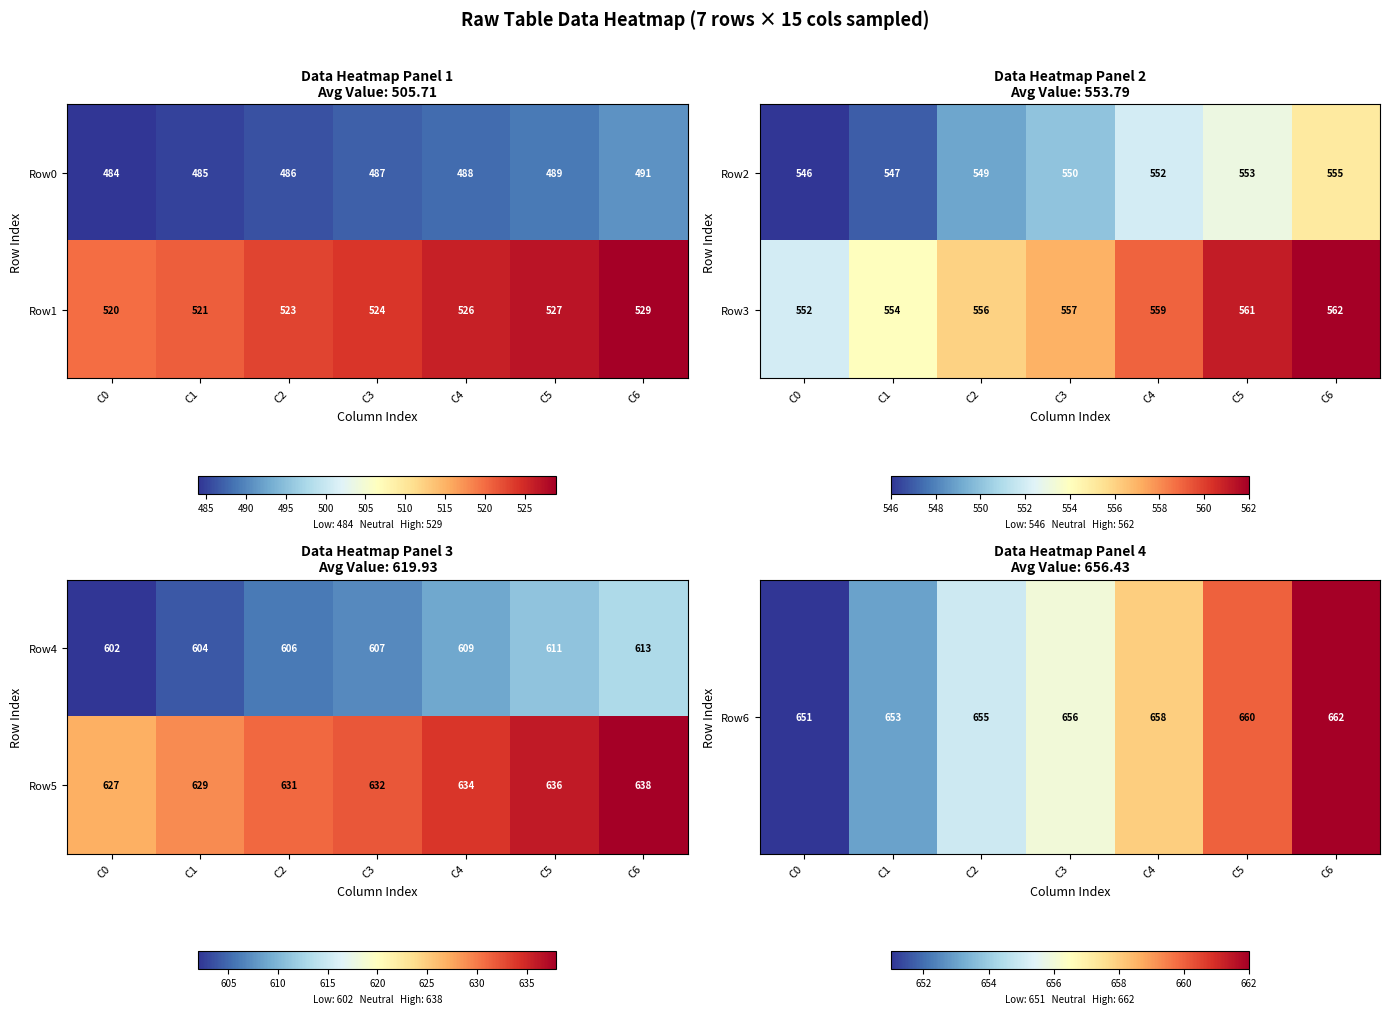

What value does the Row4 series have at C0?

602